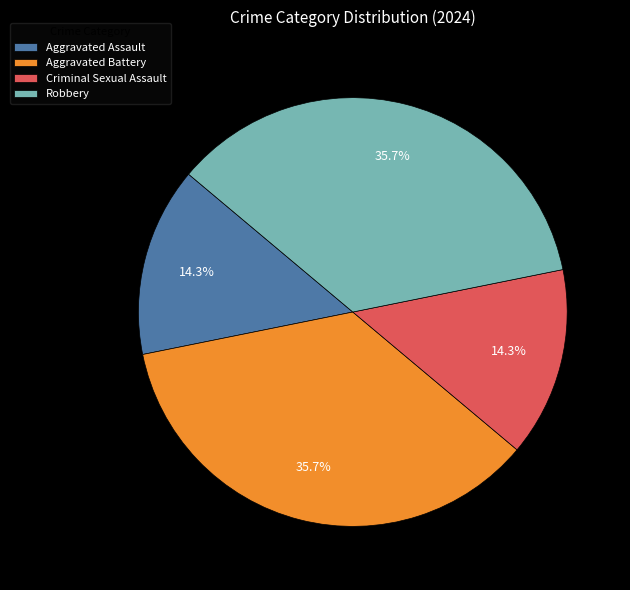

The Aggravated Assault slice represents 14% of the pie. True or false?

True